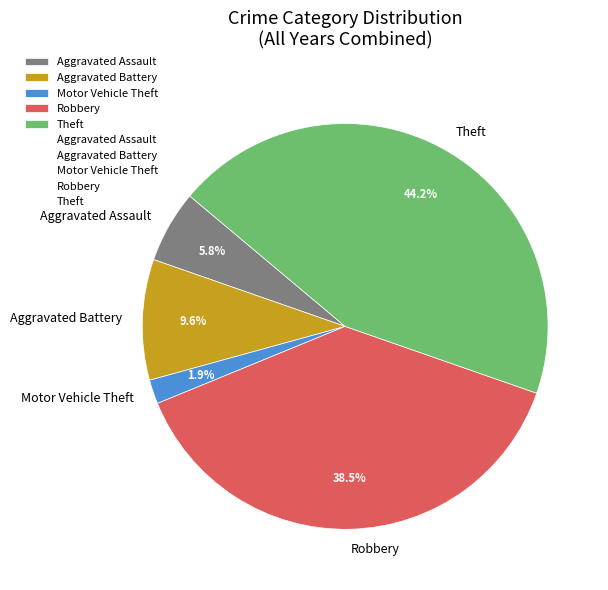

What is the largest slice in the pie chart?

Theft